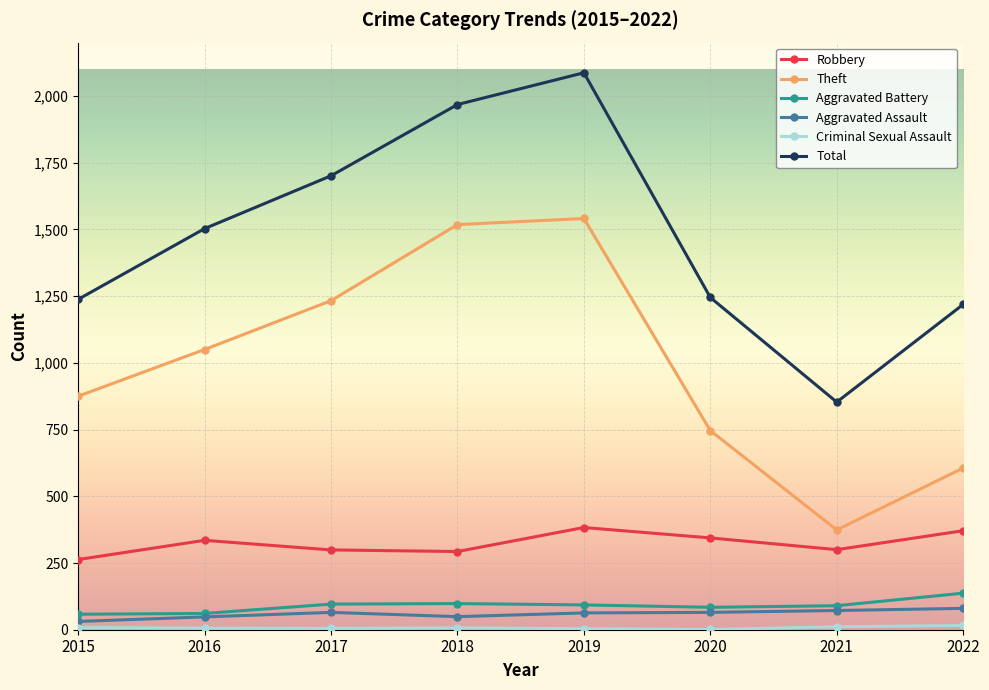

At how many categories does at least one series exceed 720?

8